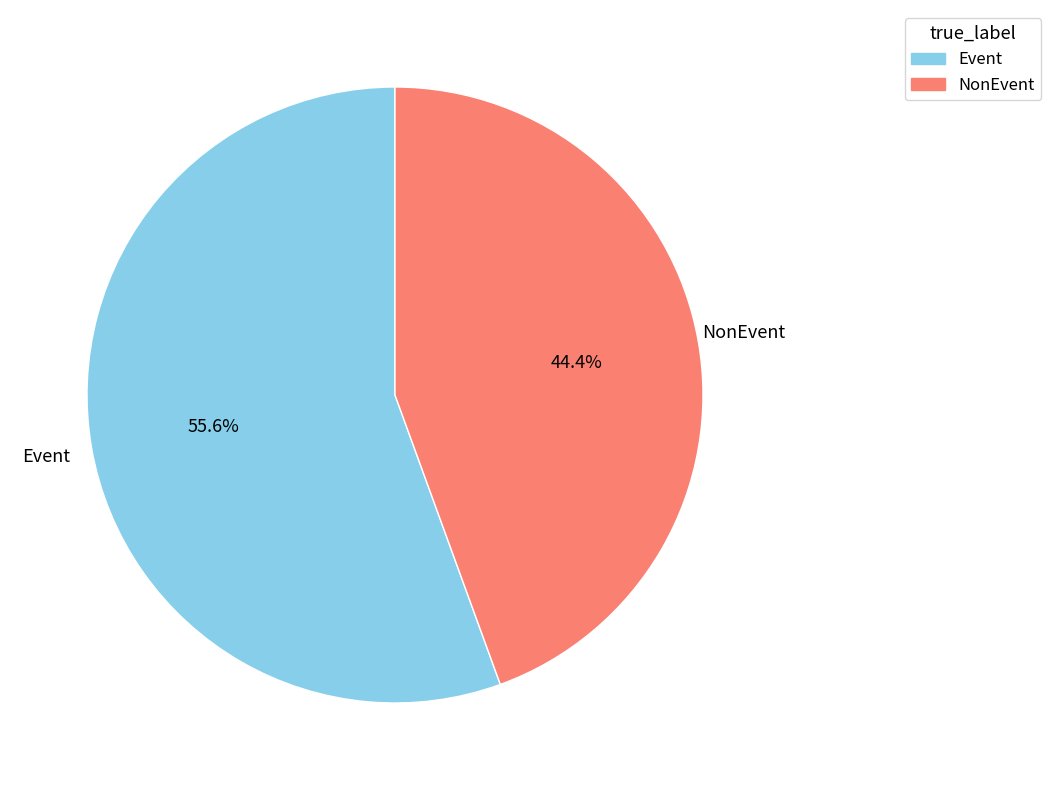

What is the ratio of the value at NonEvent to the value at Event?

0.8